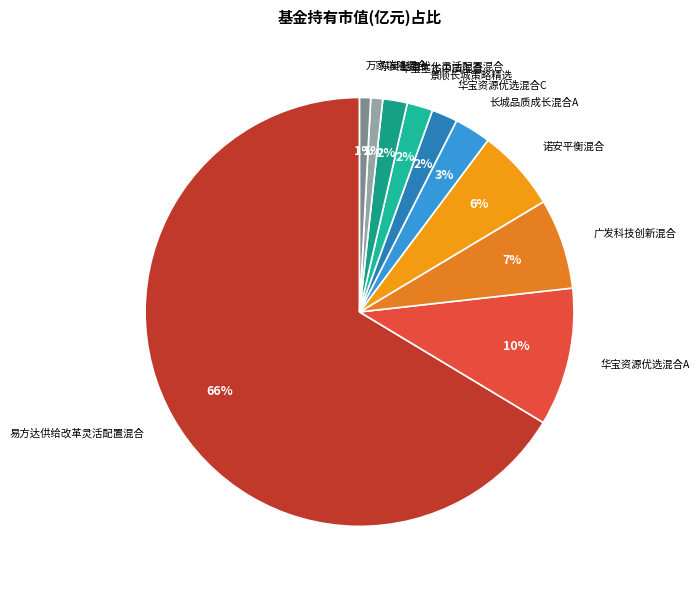

Is the sum of 华宝资源优选混合C and 东吴配置优化灵活配置混合 greater than half?

No